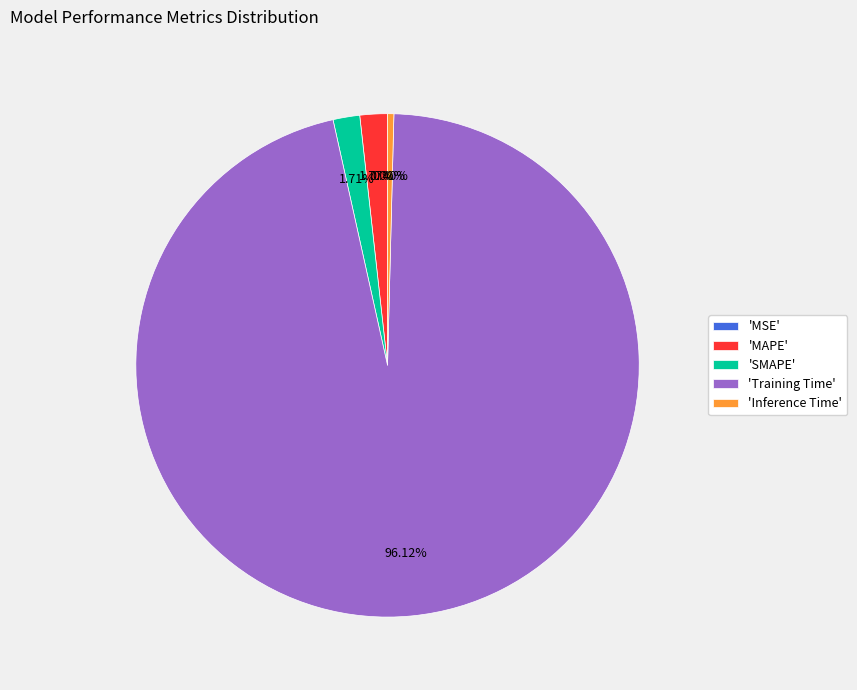

Combined, do 'SMAPE' and 'Inference Time' account for over 50%?

No